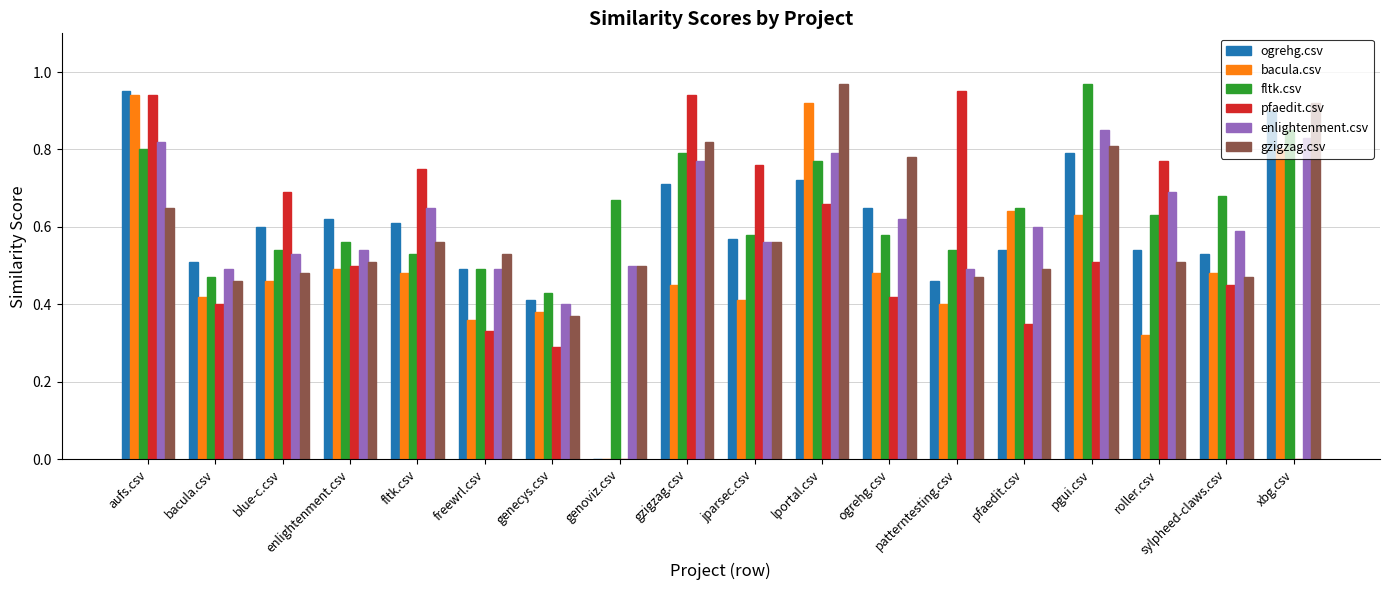

At which category is the sum across all series the highest?

aufs.csv